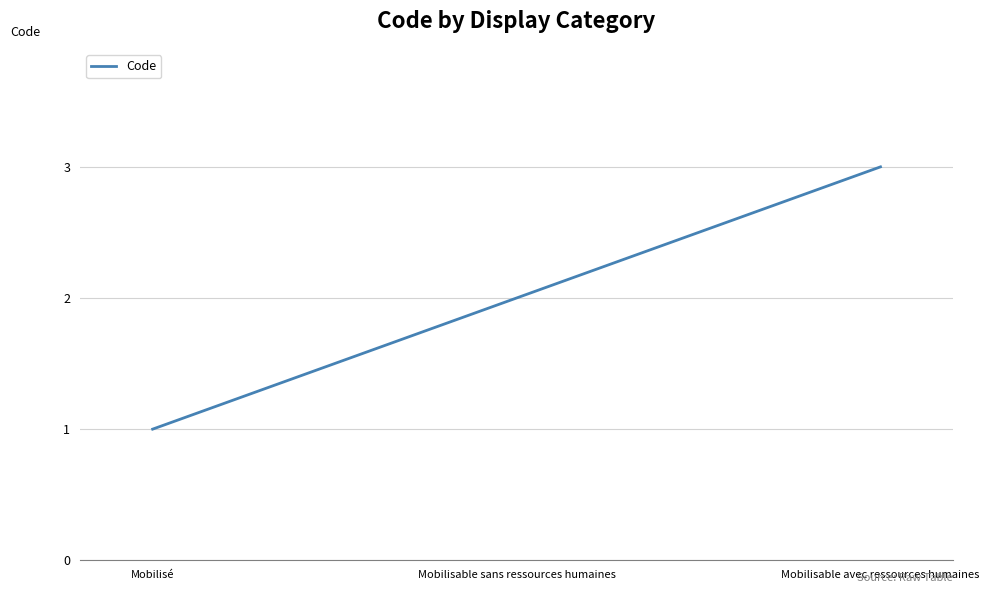

What position from the right is Mobilisé?

3